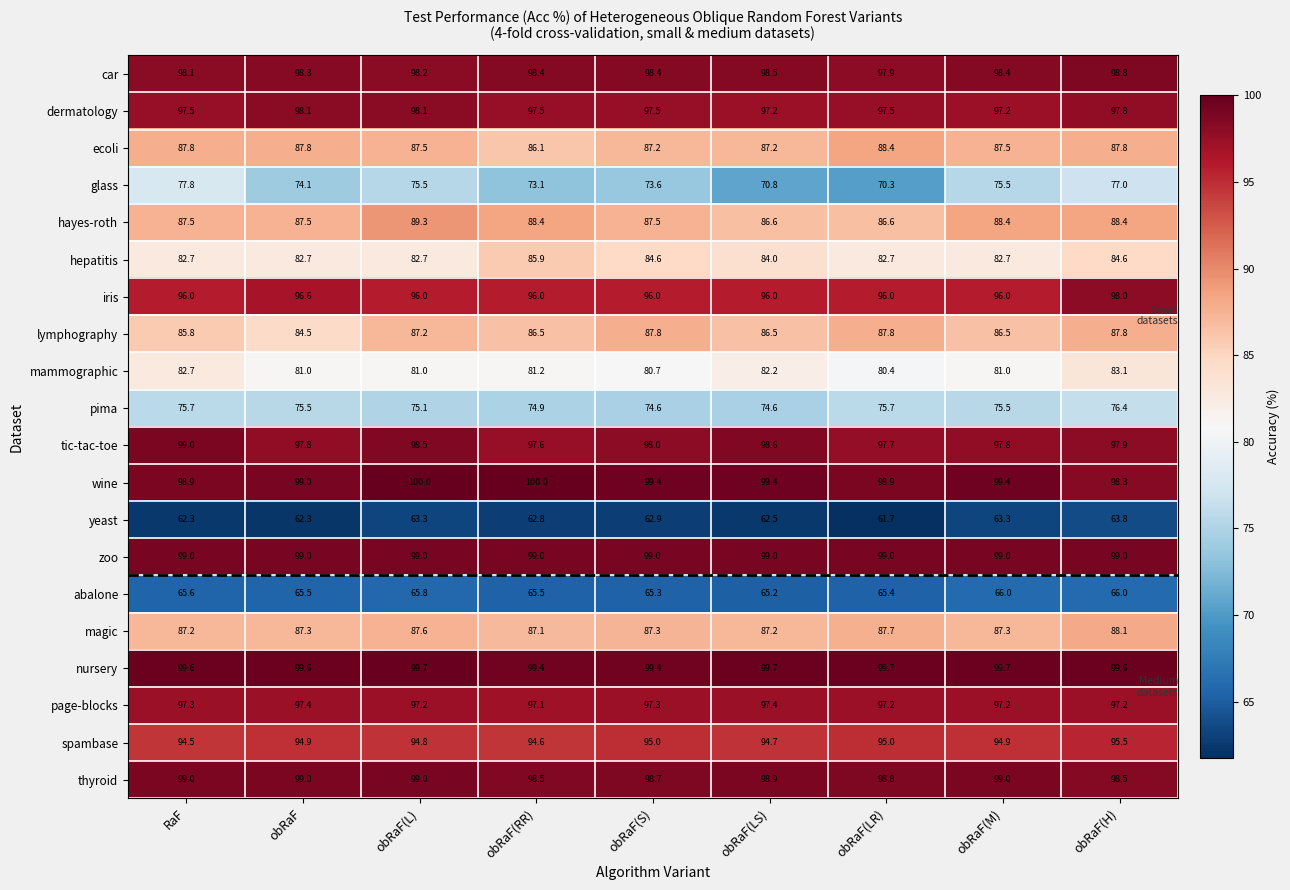

Which series has the largest total across all categories?

nursery